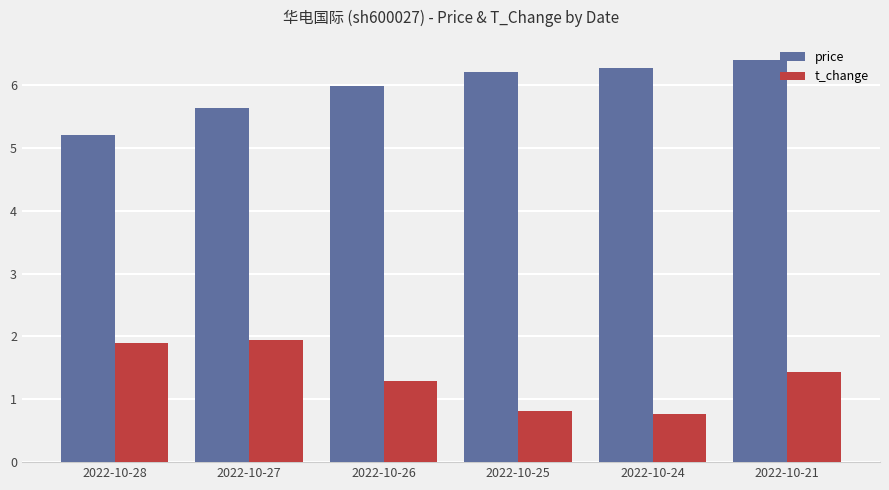

What is the sum of the price values at 2022-10-24 and 2022-10-27?

11.9